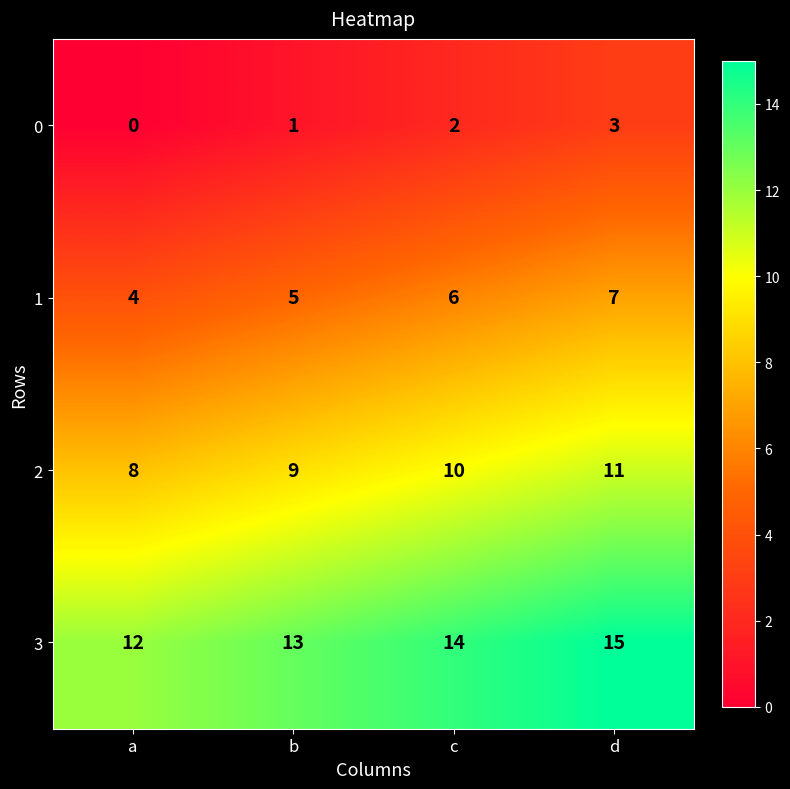

Reading left to right, what are all the values shown in this chart?

0: 0	1	2	3
1: 4	5	6	7
2: 8	9	10	11
3: 12	13	14	15